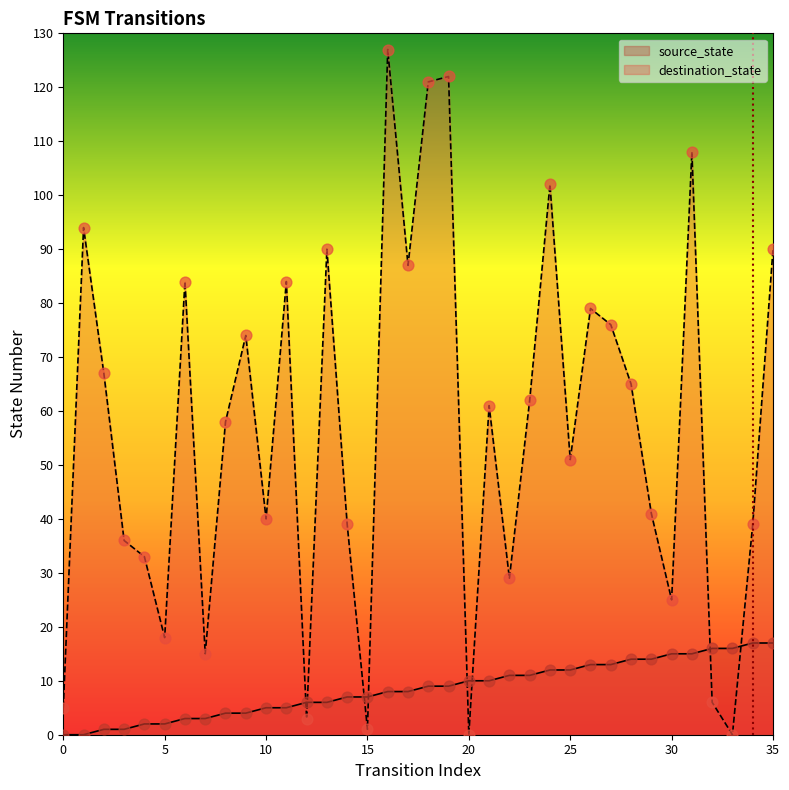

What is the total value across all series at 17?

95